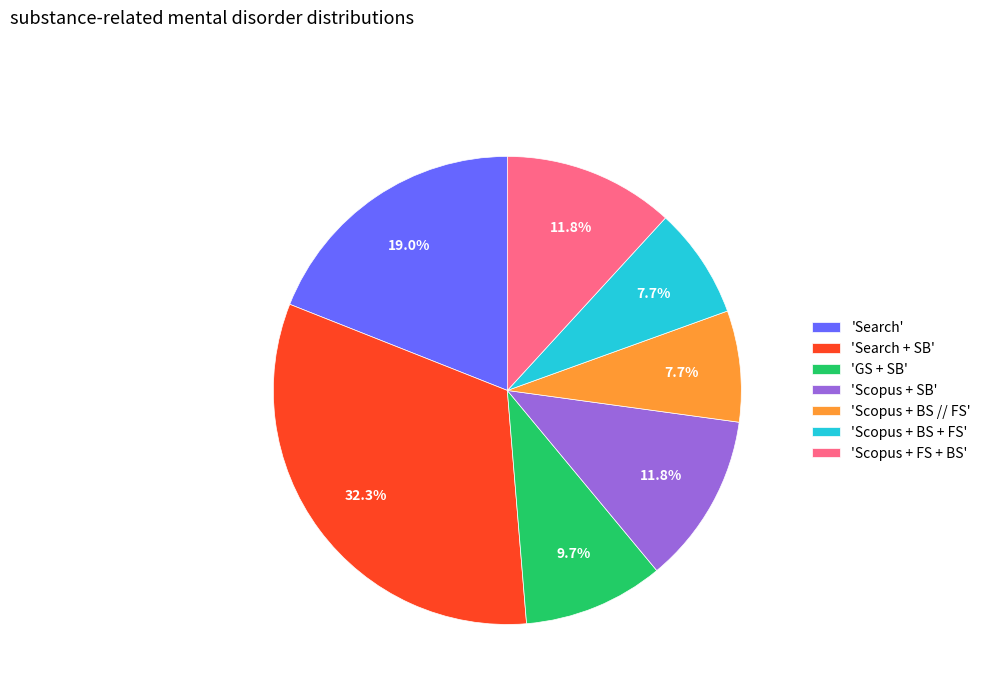

What is the largest slice in the pie chart?

'Search + SB'